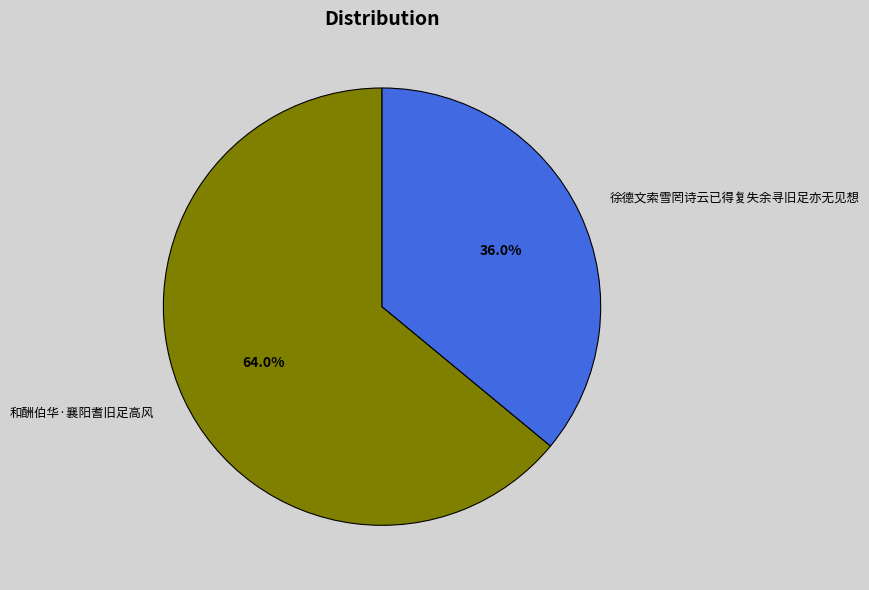

To the nearest percent, what portion does 徐德文索雪罔诗云已得复失余寻旧足亦无见想 represent?

36%